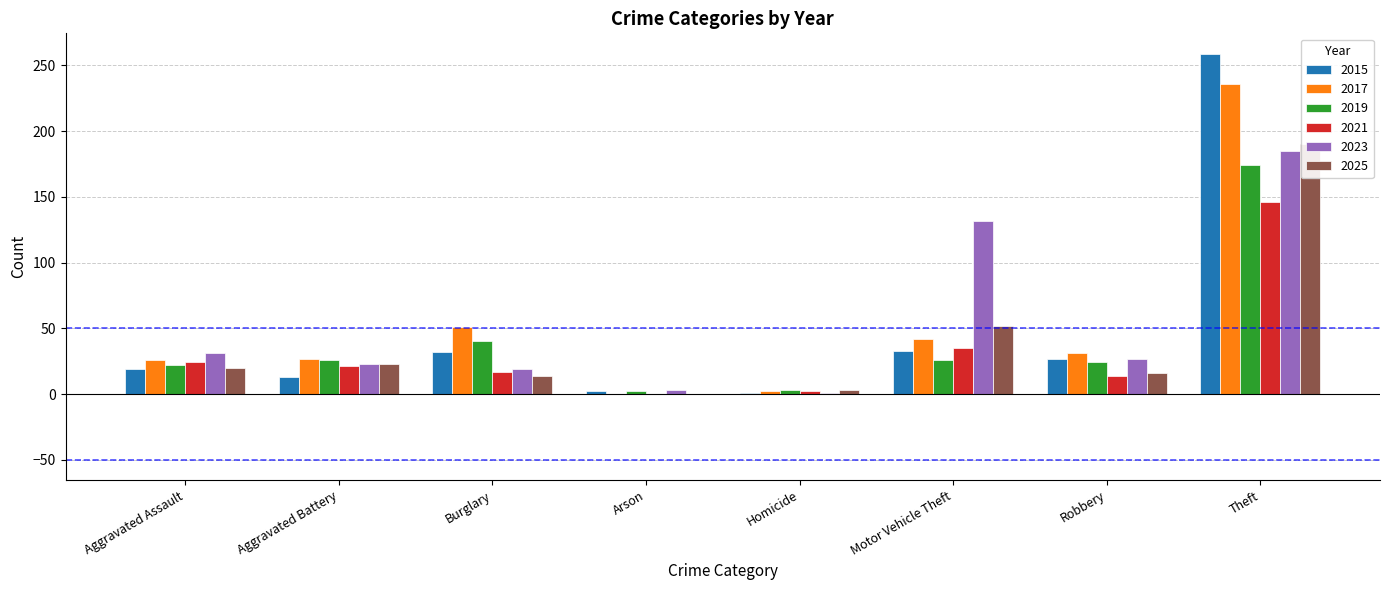

What are all the series names shown in the legend?

2015, 2017, 2019, 2021, 2023, 2025